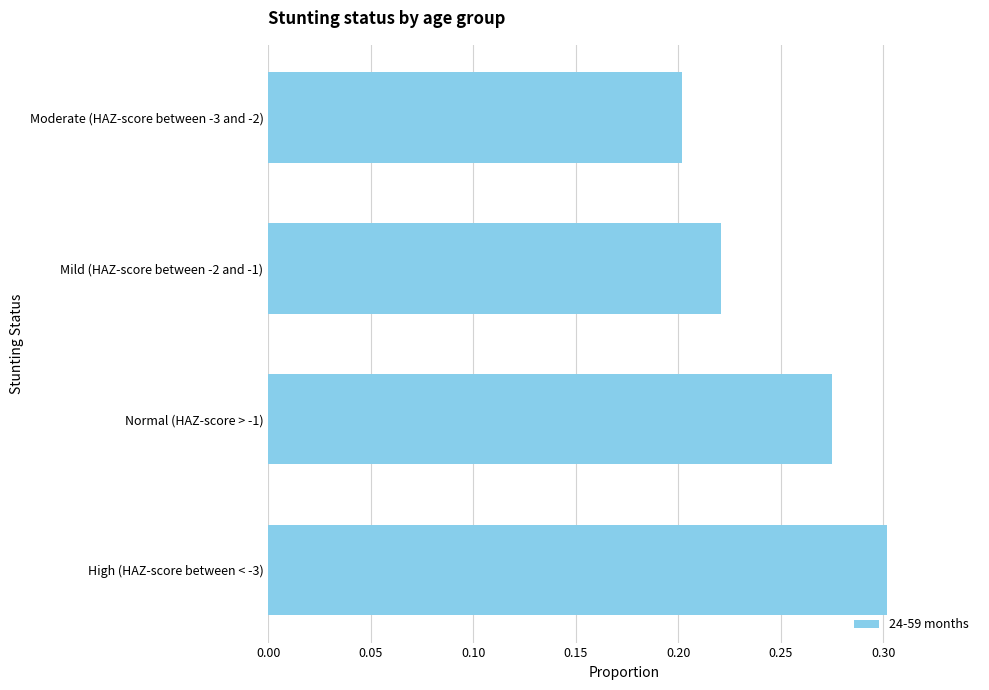

Where is the data nearest to the value 0?

Moderate (HAZ-score between -3 and -2)